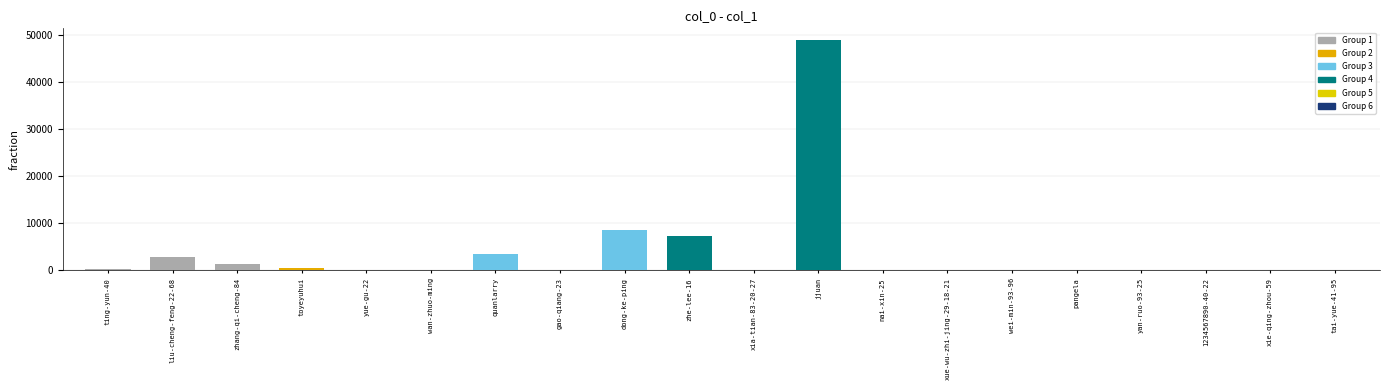

The chart shows a value of 326 at ting-yun-40. True or false?

True